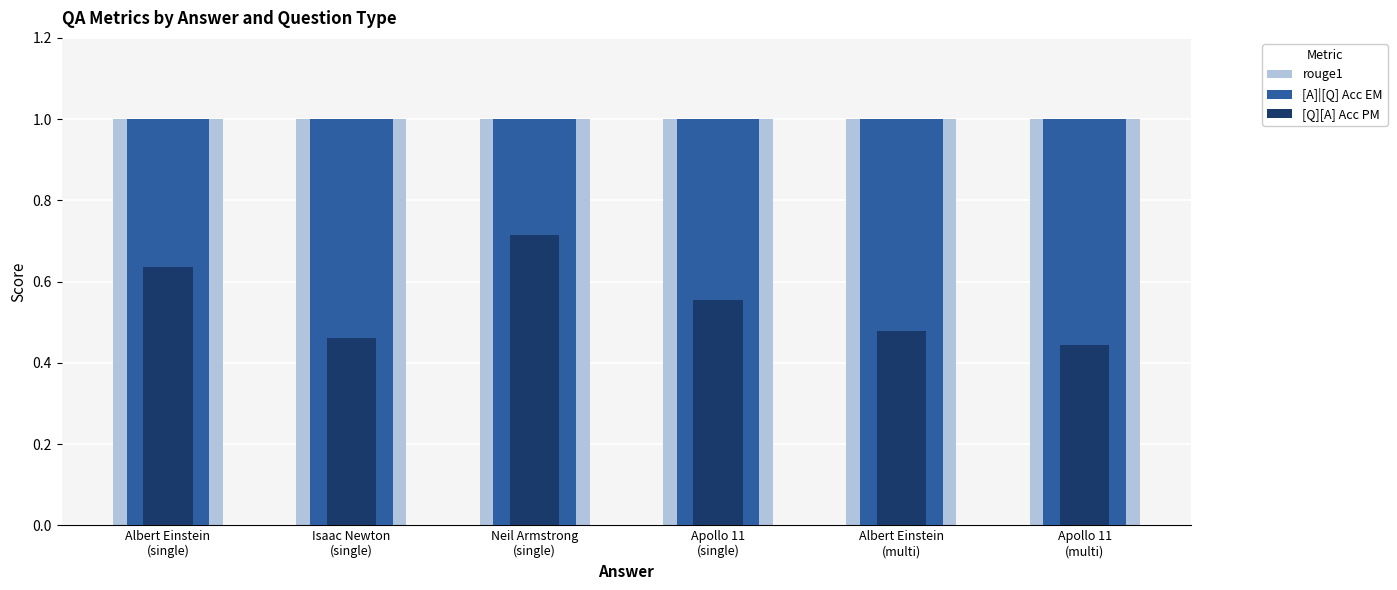

What is the difference between the highest and lowest values at Apollo 11
(multi)?

0.6